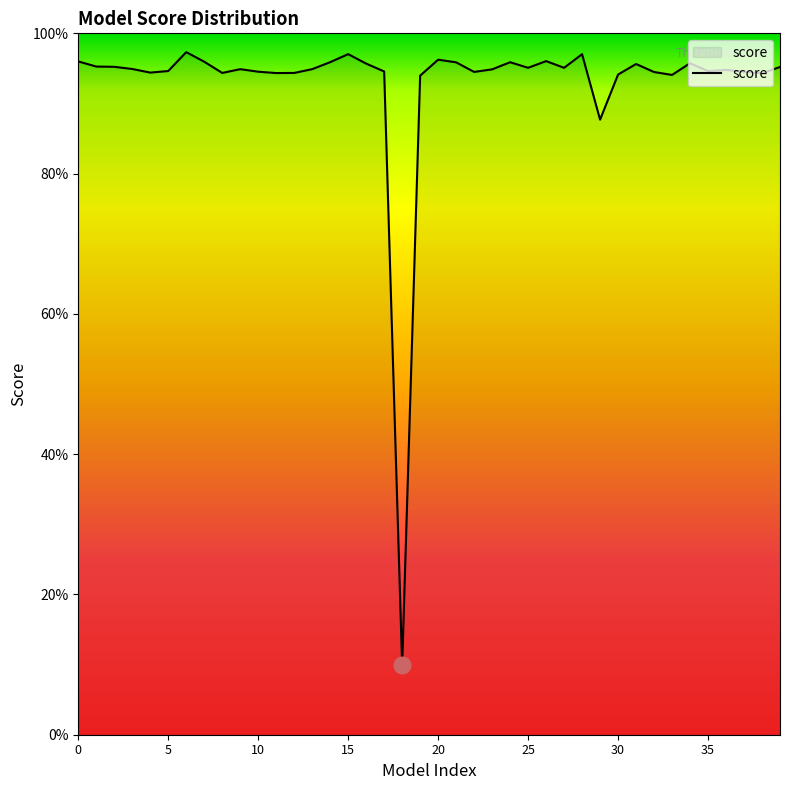

List the labels in order of value, largest first.

6, 15, 28, 20, 26, 0, 7, 14, 24, 21, 34, 16, 31, 1, 2, 39, 25, 27, 3, 13, 9, 23, 36, 5, 35, 17, 10, 37, 22, 32, 4, 8, 12, 11, 38, 30, 33, 19, 29, 18